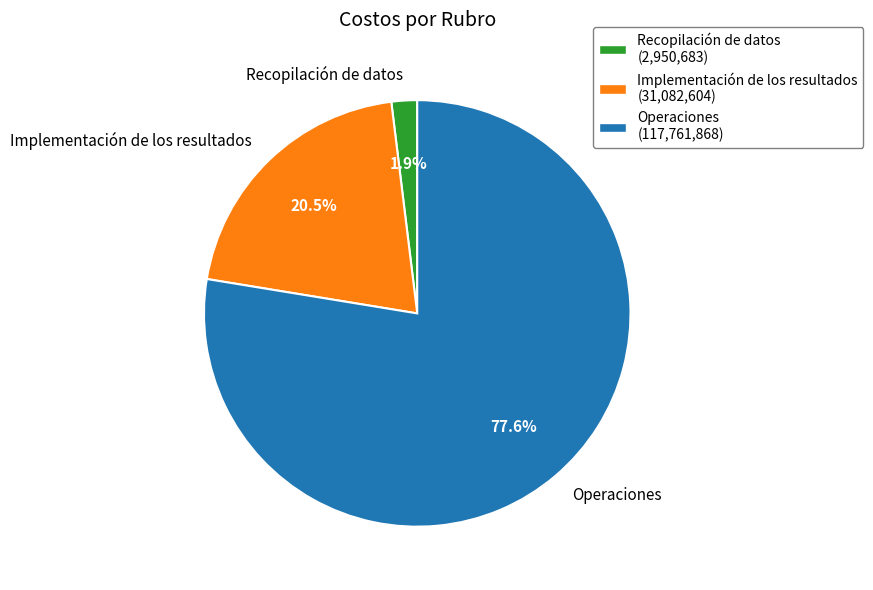

To the nearest percent, what is the average slice percentage?

33%